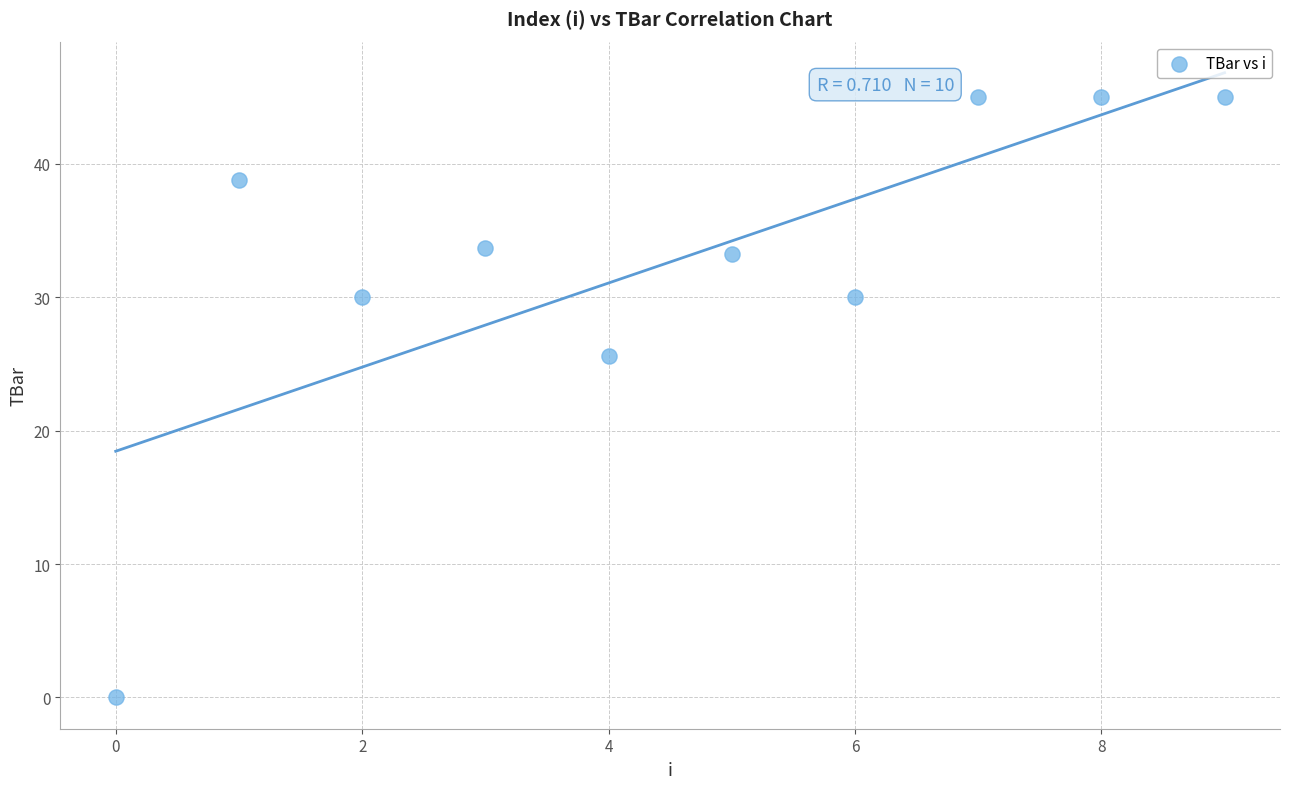

What is the range of Y values (max minus min)?

45.0